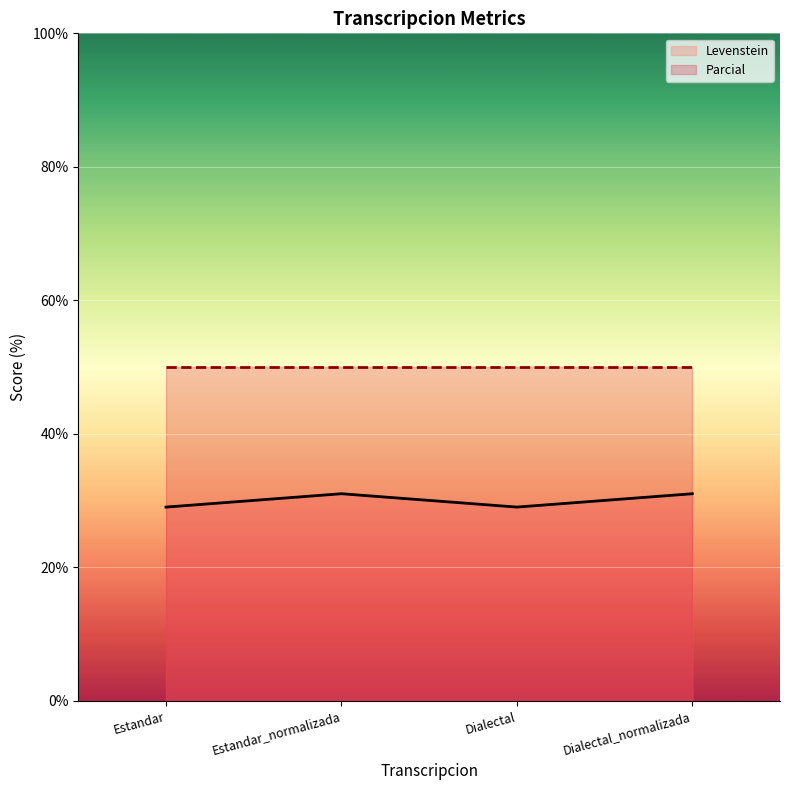

True or false: Parcial has more than 0 interior local peaks.

False